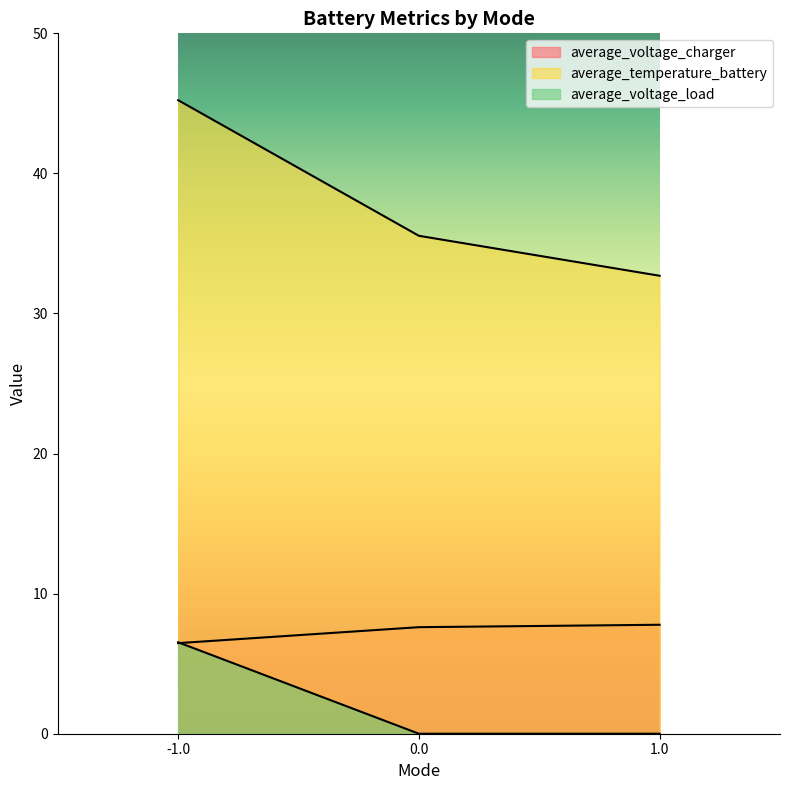

Which series has the widest spread of values?

average_temperature_battery